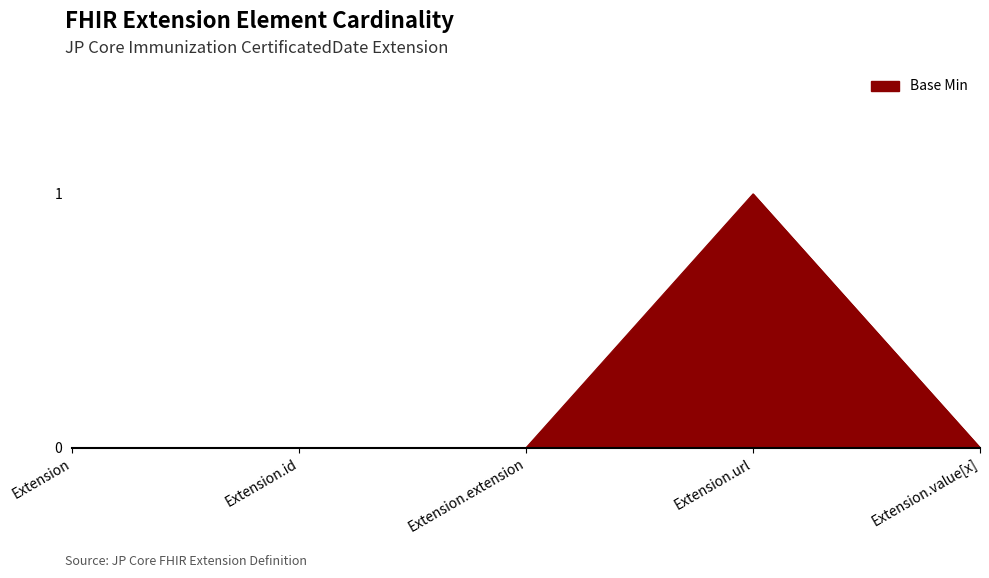

Which category has the highest value across all series?

Extension.url